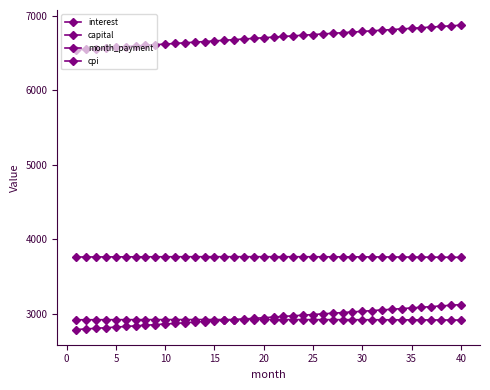

How many data points does each series have?

40